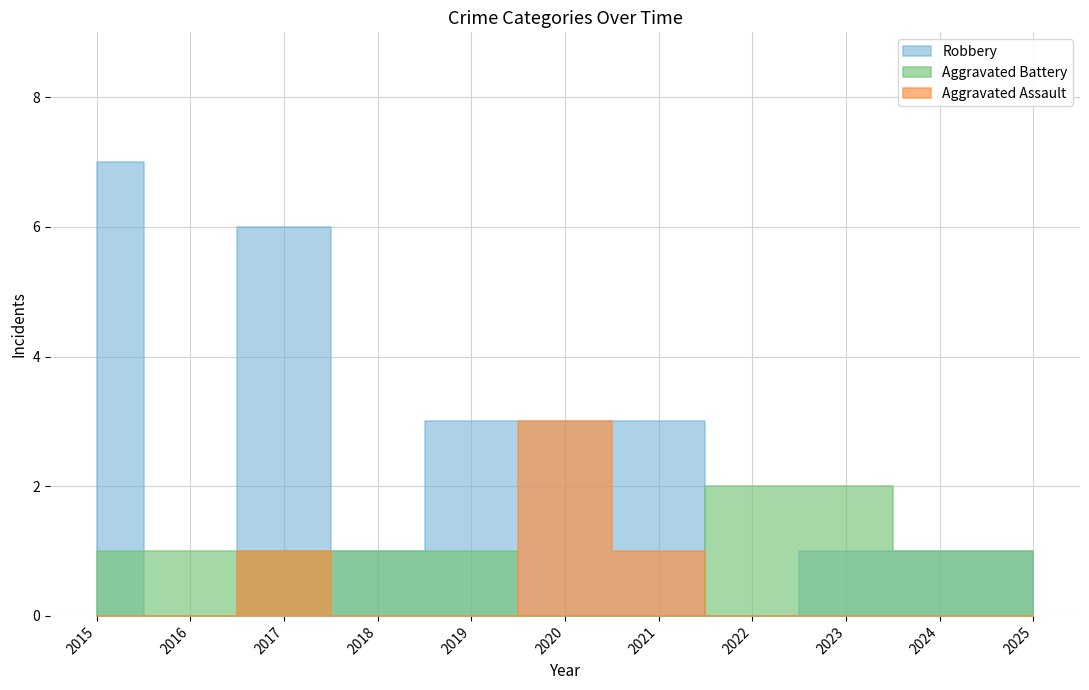

Between 2019 and 2020, which series saw the biggest shift?

Aggravated Assault